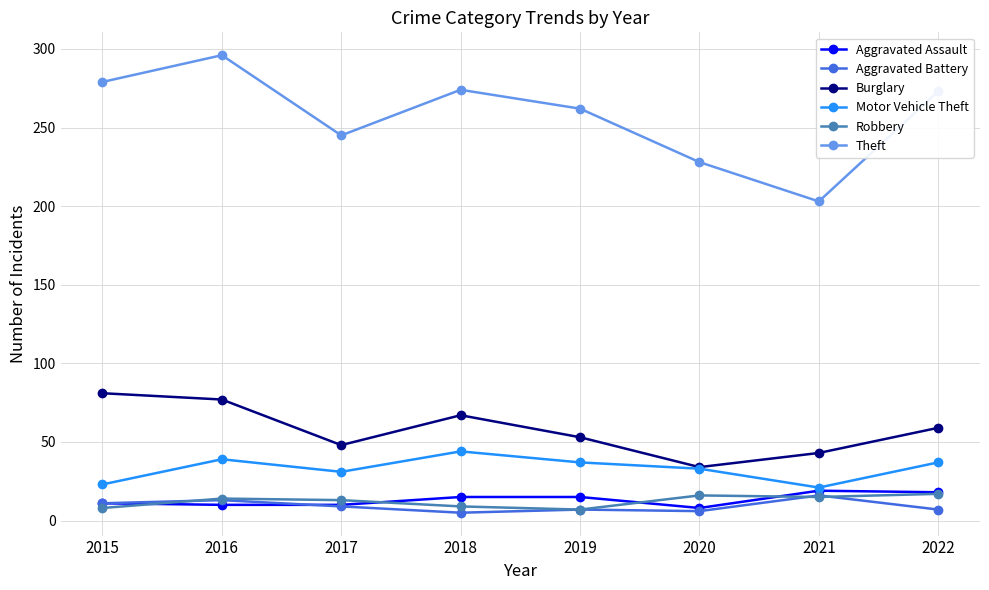

Does the chart have visible grid lines?

Yes